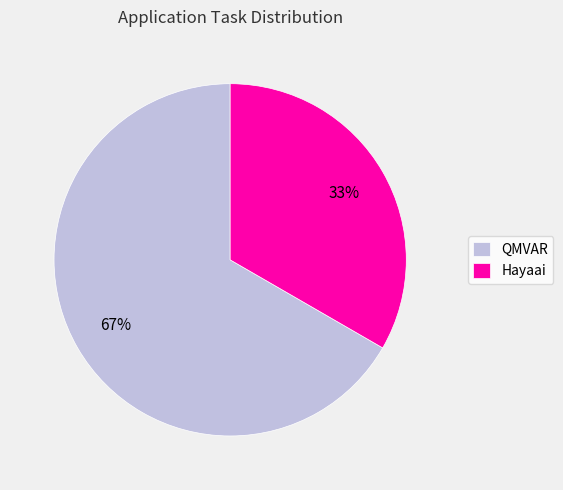

The QMVAR slice represents 55% of the pie. True or false?

False